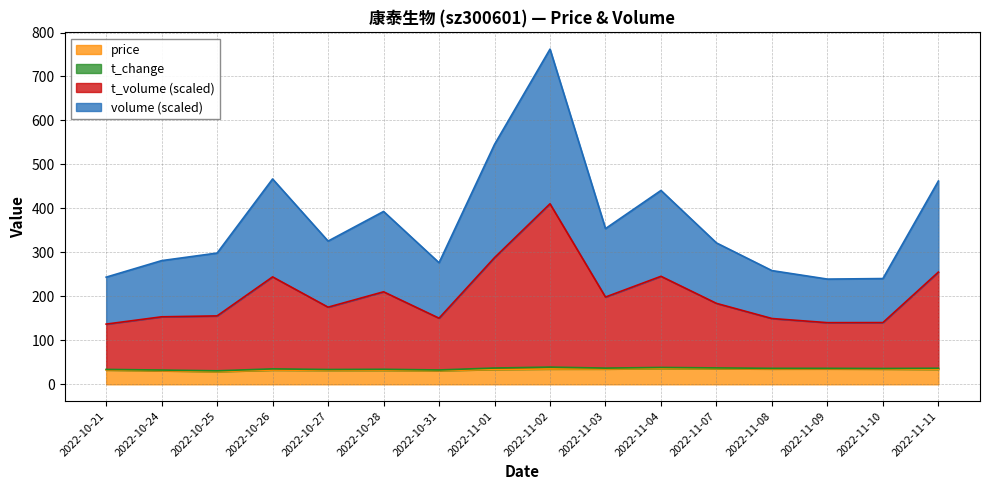

Does the chart have visible grid lines?

Yes